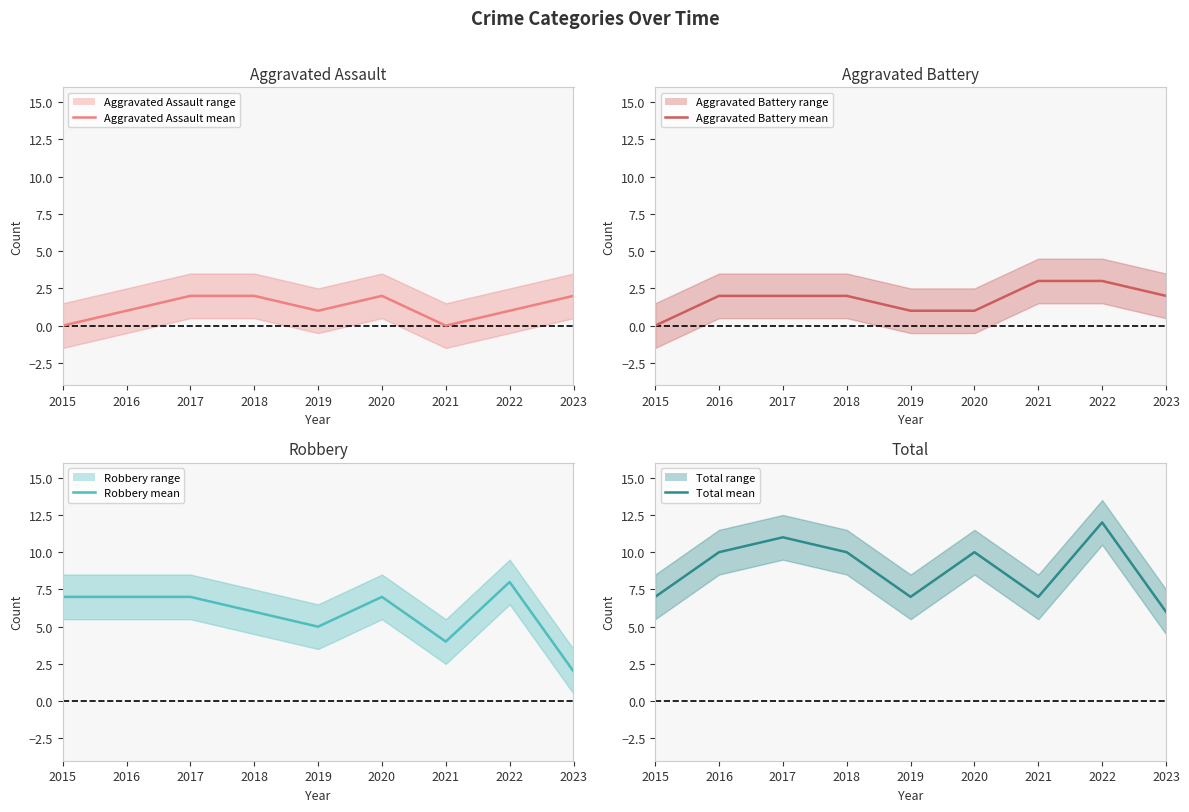

Reading left to right, list all the values displayed in this chart.

Aggravated Assault (mean): 0	1	2	2	1	2	0	1	2
Aggravated Battery (mean): 0	2	2	2	1	1	3	3	2
Robbery (mean): 7	7	7	6	5	7	4	8	2
Total (mean): 7	10	11	10	7	10	7	12	6